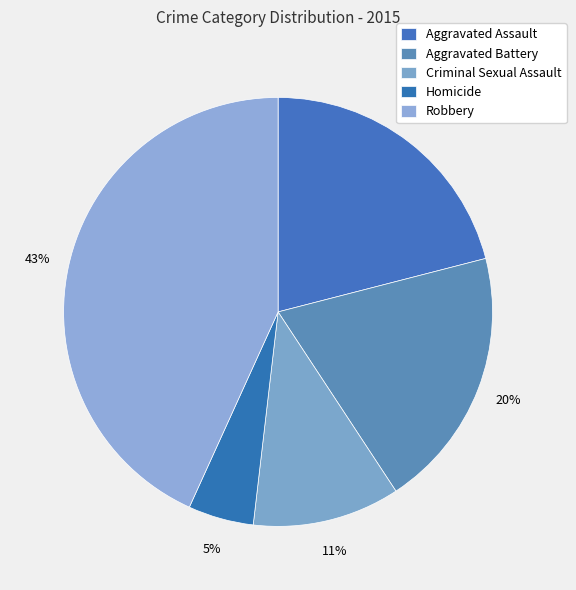

How many slices are in this pie chart?

5